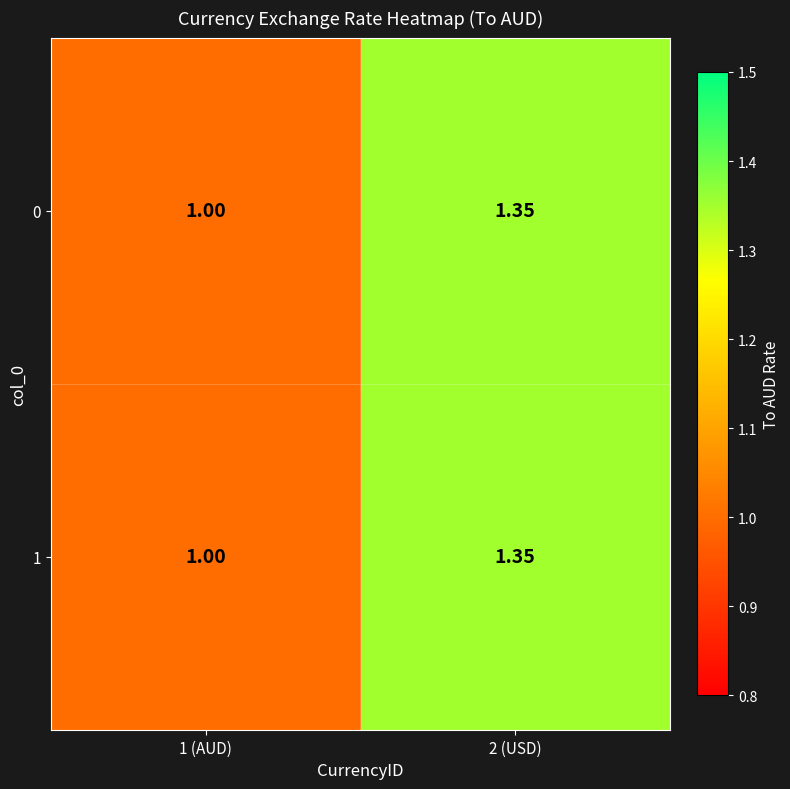

Is the value of 0 at 1 (AUD) greater than the value of 1 at 2 (USD)?

No